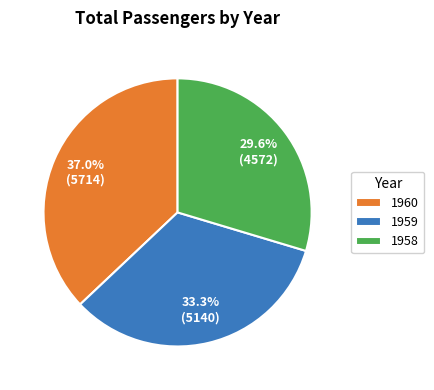

To the nearest percent, what portion does 1960 represent?

37%